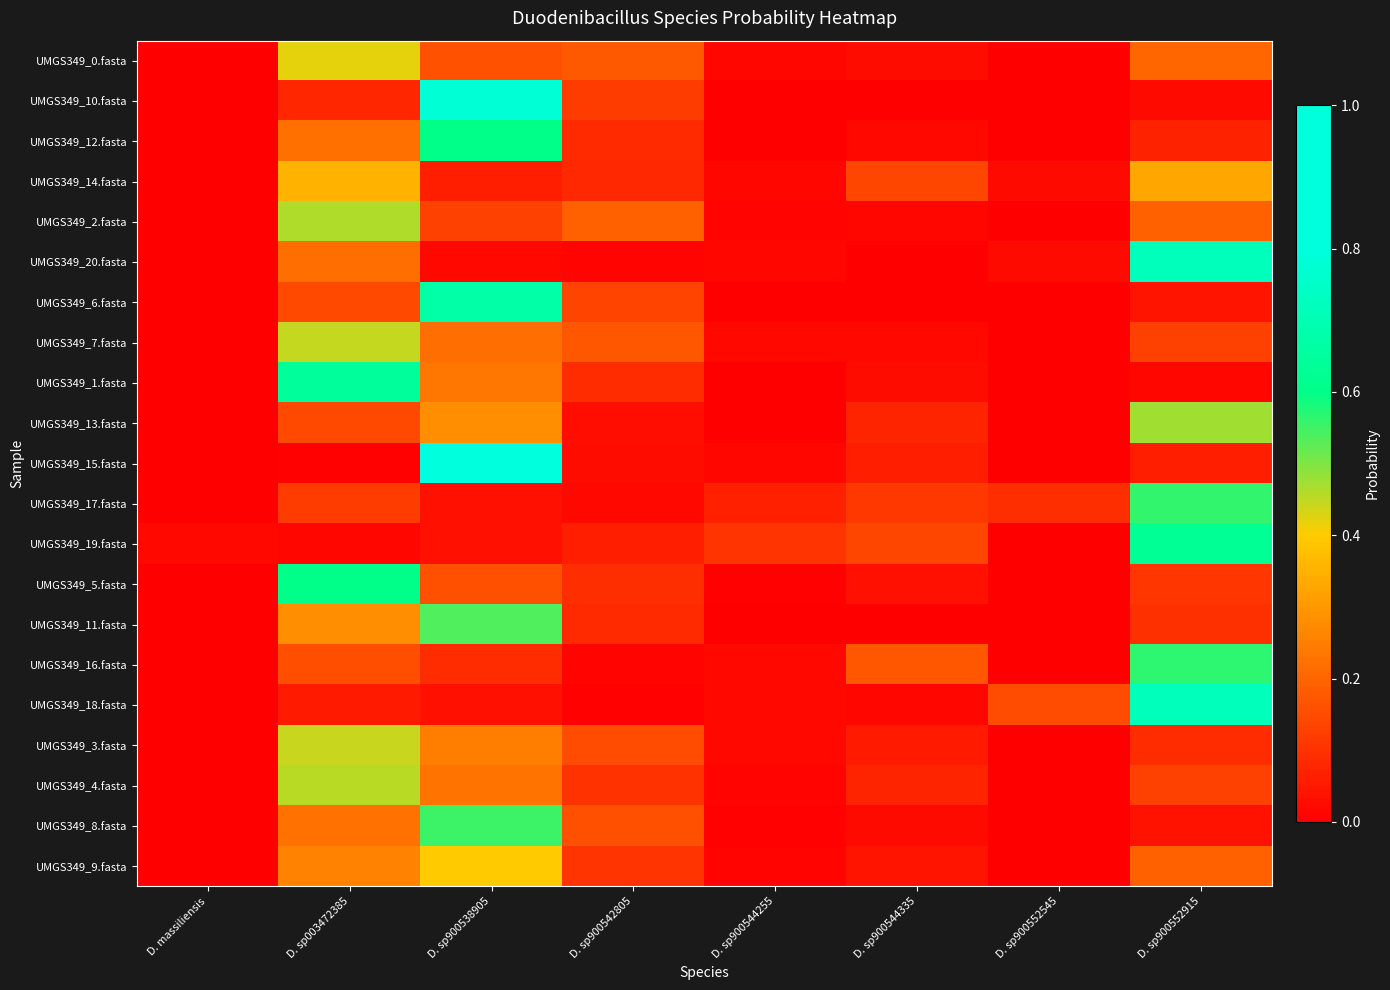

How many categories are shown in the chart?

8